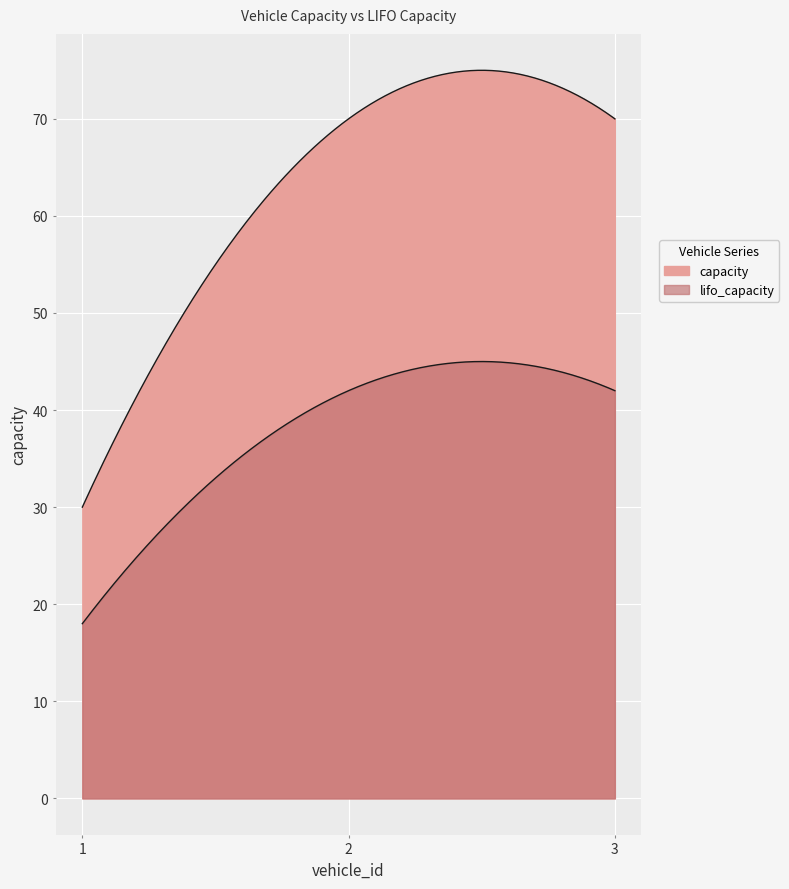

Which series has the largest total across all categories?

capacity